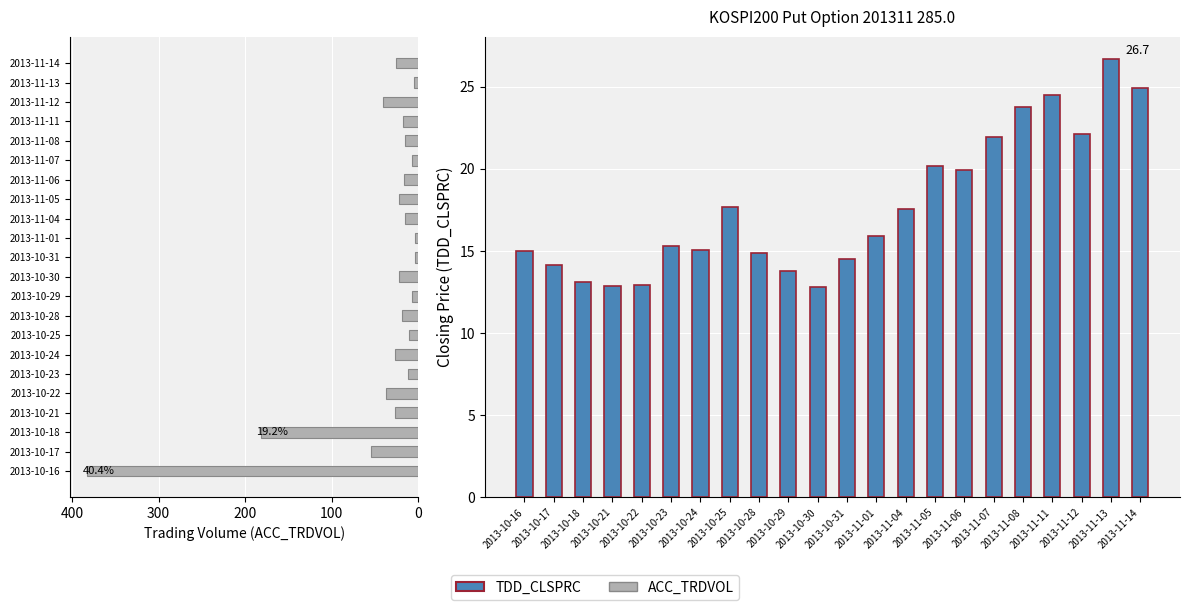

Between 2013-11-11 and 2013-11-08, which is larger?

2013-11-11